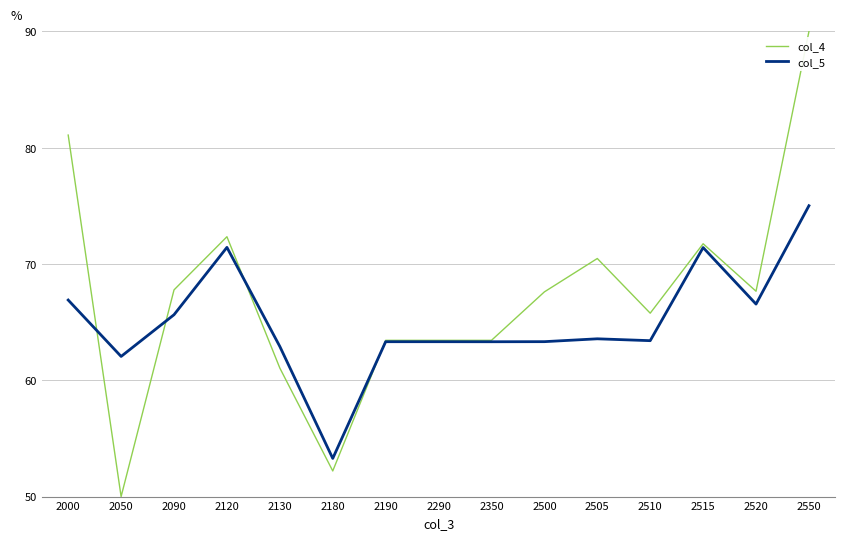

What is the difference between the maximum and second lowest values in the col_5 series?

13.0